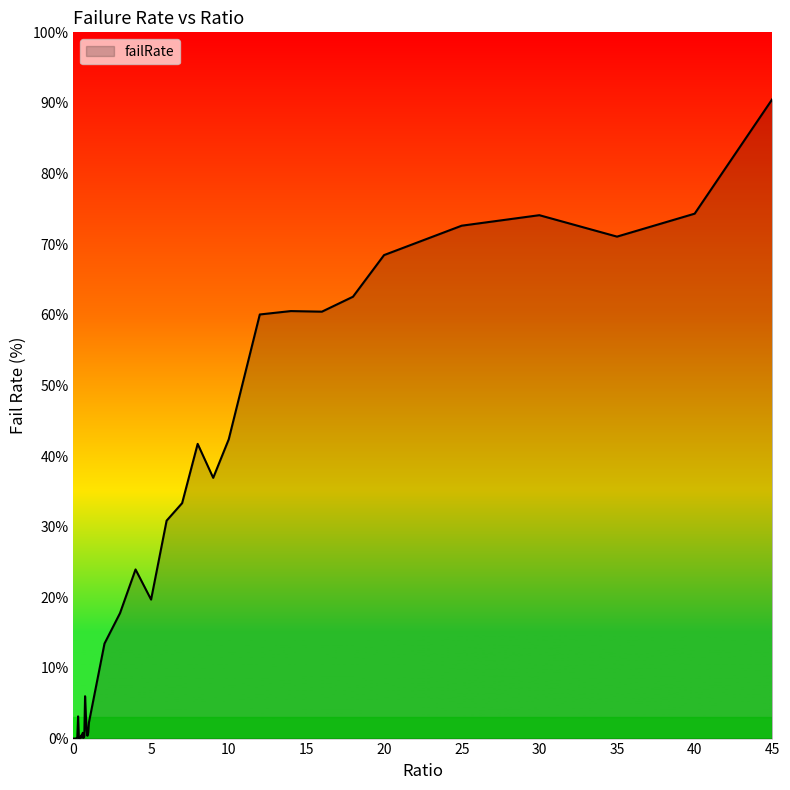

What is the maximum value shown in the chart?

90.5